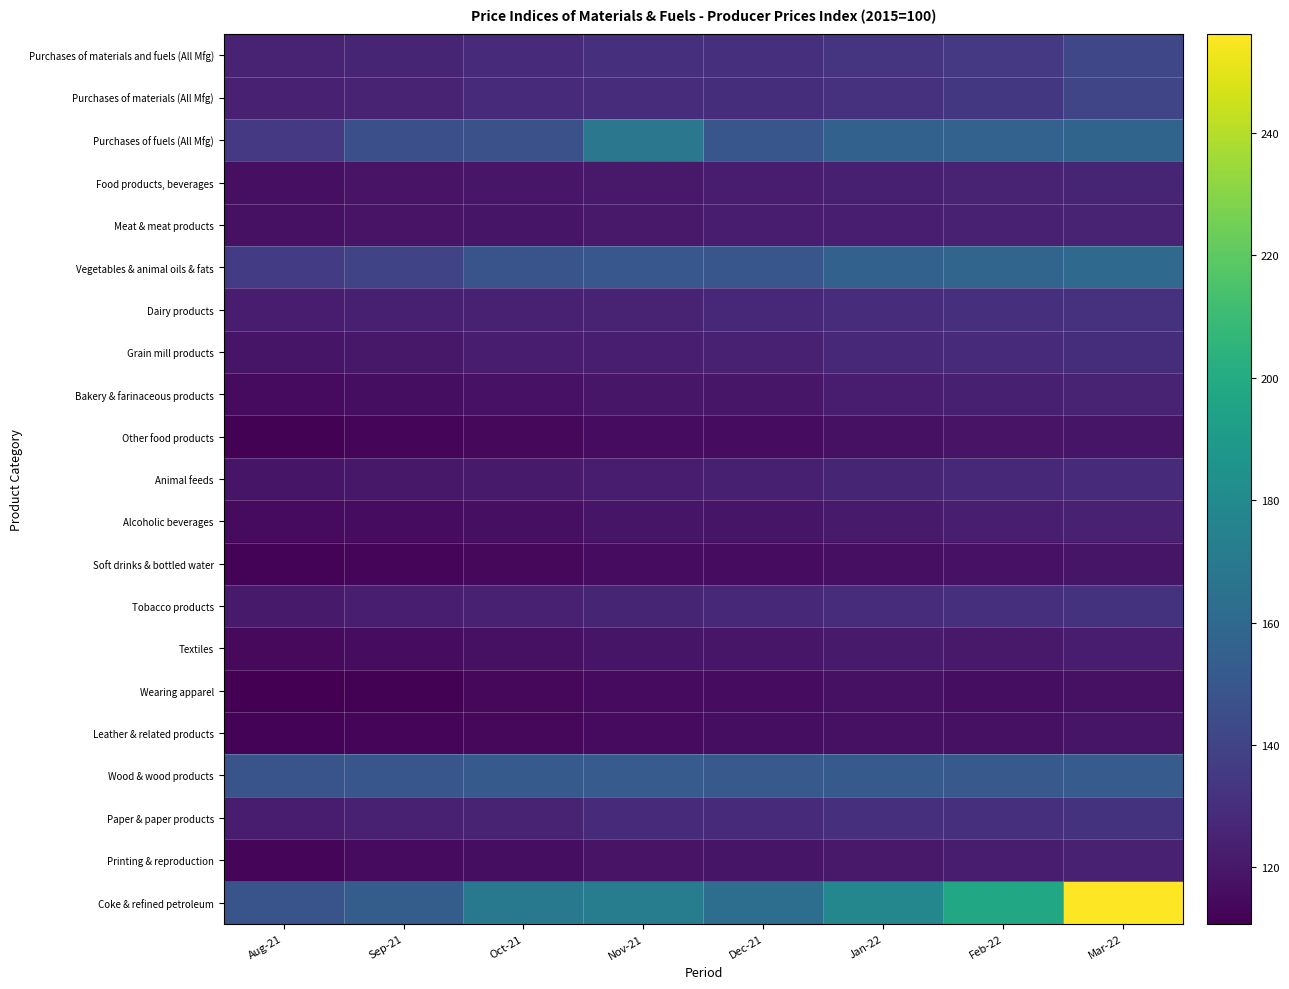

List the series in order of their peak value, highest first.

Coke & refined petroleum, Purchases of fuels (All Mfg), Vegetables & animal oils & fats, Wood & wood products, Purchases of materials and fuels (All Mfg), Purchases of materials (All Mfg), Paper & paper products, Tobacco products, Dairy products, Grain mill products, Animal feeds, Food products, beverages, Meat & meat products, Bakery & farinaceous products, Alcoholic beverages, Printing & reproduction, Textiles, Other food products, Leather & related products, Soft drinks & bottled water, Wearing apparel